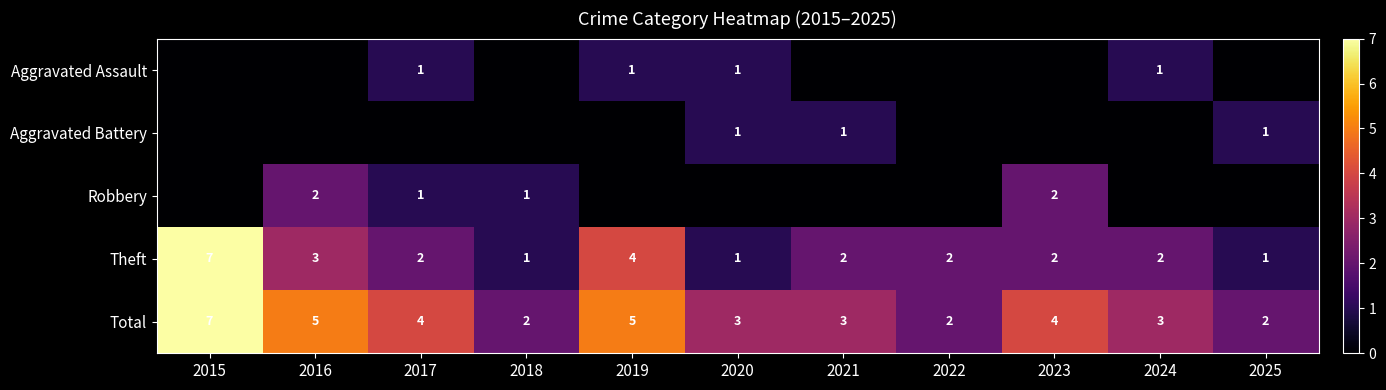

The Theft series shows 3 at 2023. True or false?

False